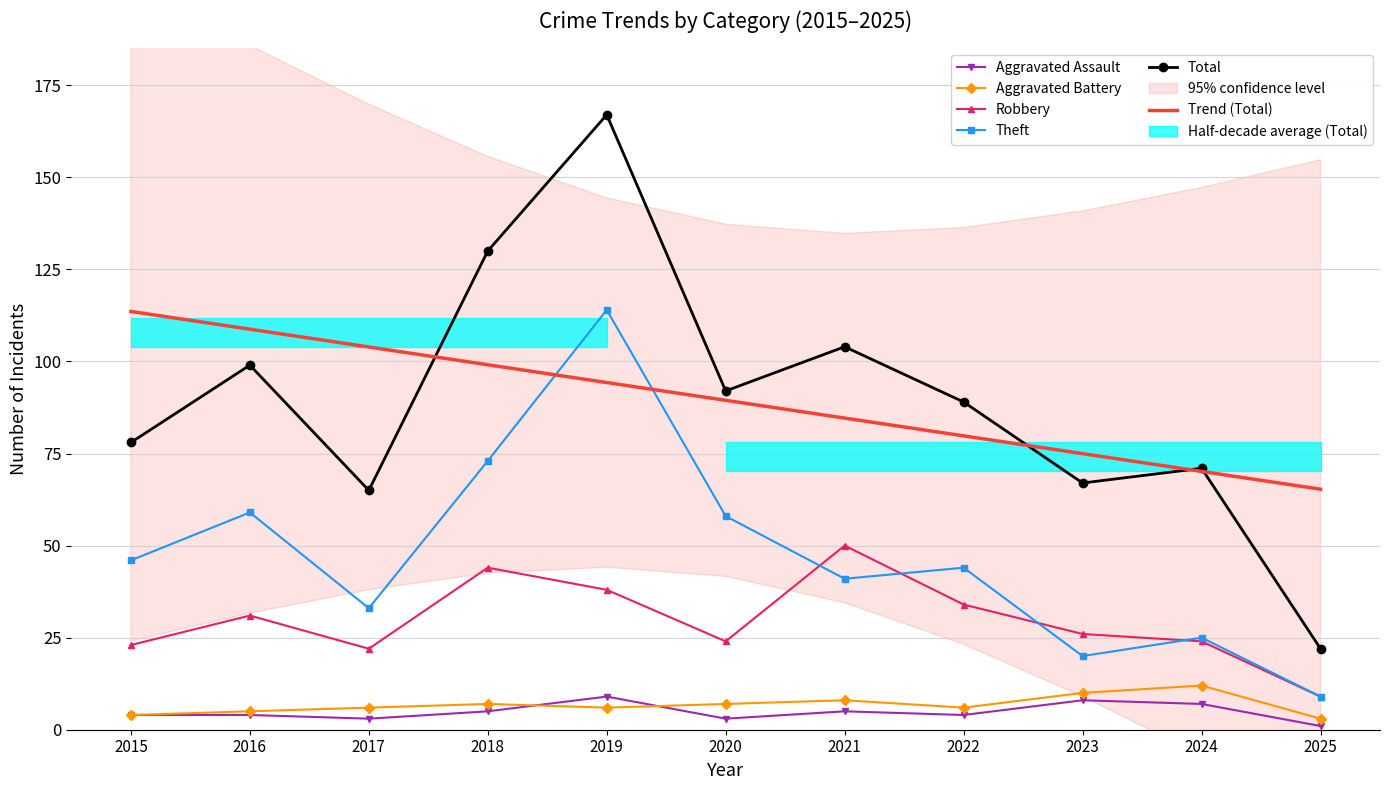

Reading right to left, what are all the values shown in this chart?

Aggravated Assault: 2025=1.0	2024=7.0	2023=8.0	2022=4.0	2021=5.0	2020=3.0	2019=9.0	2018=5.0	2017=3.0	2016=4.0	2015=4.0
Aggravated Battery: 2025=3.0	2024=12.0	2023=10.0	2022=6.0	2021=8.0	2020=7.0	2019=6.0	2018=7.0	2017=6.0	2016=5.0	2015=4.0
Robbery: 2025=9.0	2024=24.0	2023=26.0	2022=34.0	2021=50.0	2020=24.0	2019=38.0	2018=44.0	2017=22.0	2016=31.0	2015=23.0
Theft: 2025=9.0	2024=25.0	2023=20.0	2022=44.0	2021=41.0	2020=58.0	2019=114.0	2018=73.0	2017=33.0	2016=59.0	2015=46.0
Total: 2025=22.0	2024=71.0	2023=67.0	2022=89.0	2021=104.0	2020=92.0	2019=167.0	2018=130.0	2017=65.0	2016=99.0	2015=78.0
Trend (Total): 2025=65.3	2024=70.1	2023=75.0	2022=79.8	2021=84.6	2020=89.5	2019=94.3	2018=99.1	2017=103.9	2016=108.8	2015=113.6